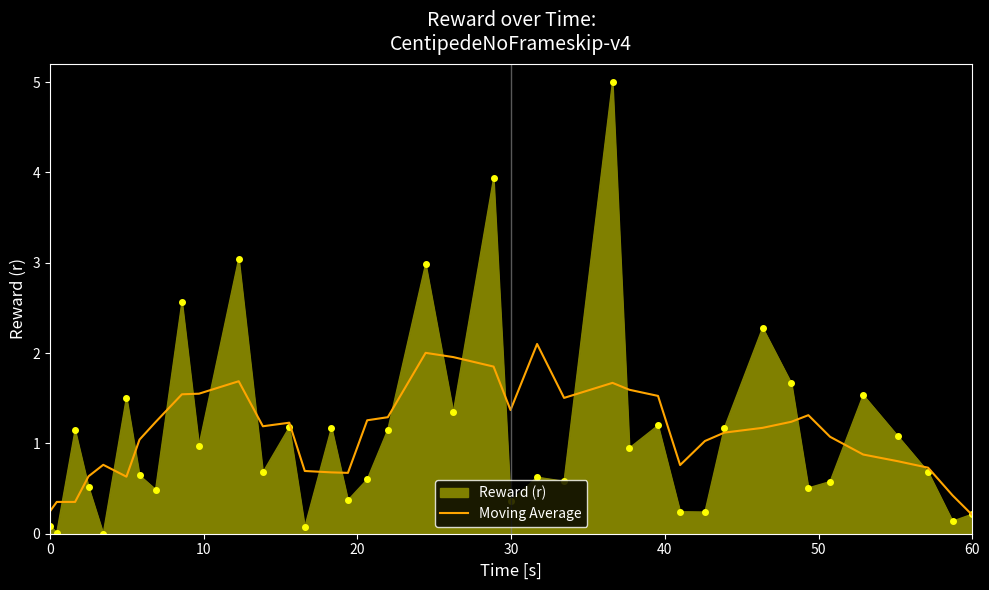

Rank the series by their maximum value, from highest to lowest.

Reward (r), Moving Average